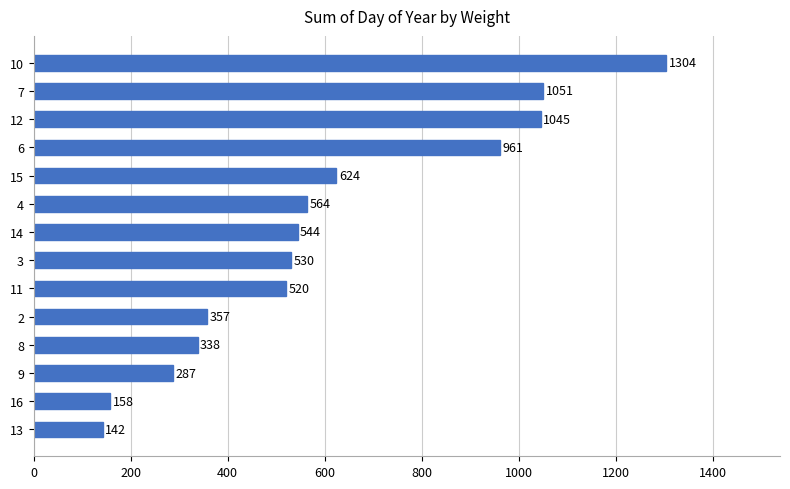

Read the value at 13, to the nearest 100.

100